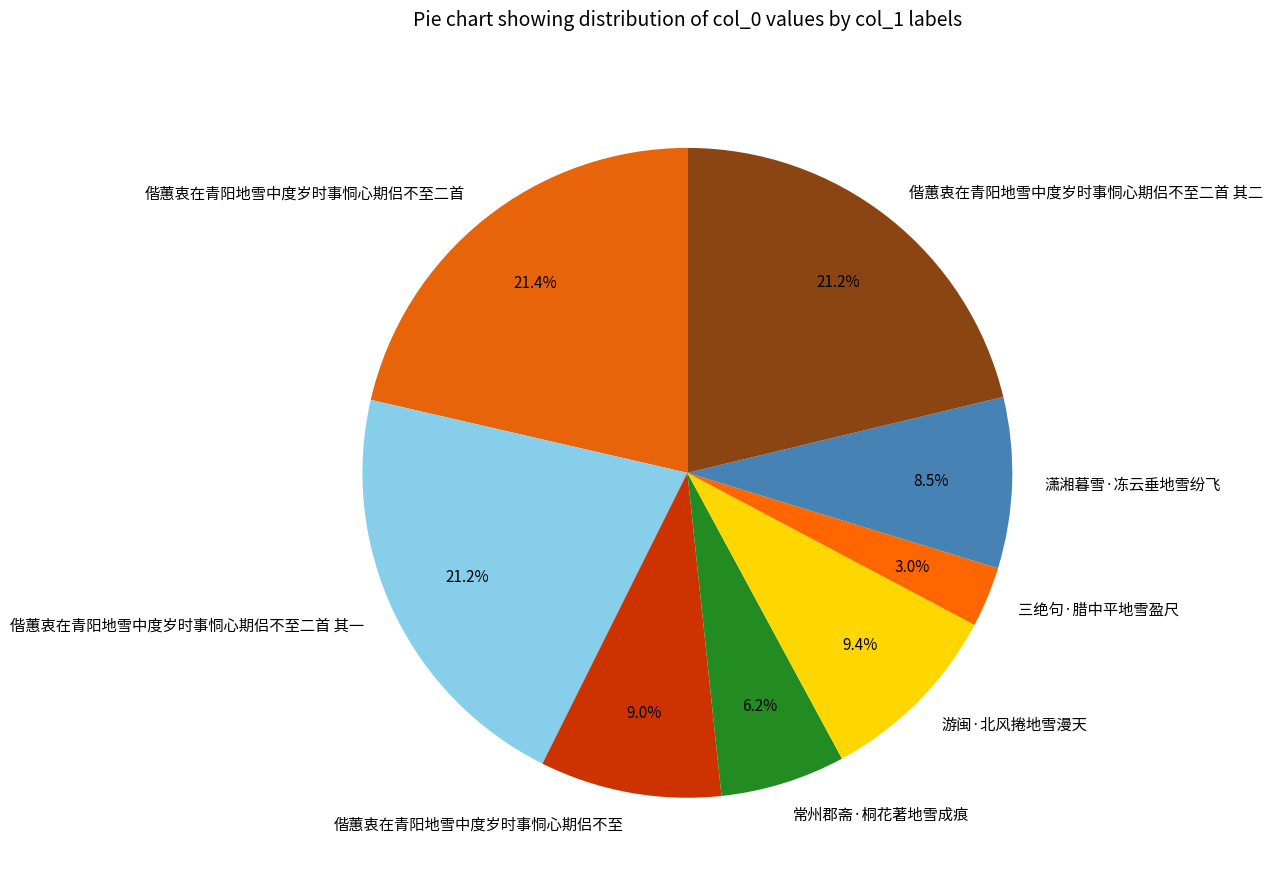

What percentage is NOT represented by 偕蕙衷在青阳地雪中度岁时事恫心期侣不至二首?

78.6%